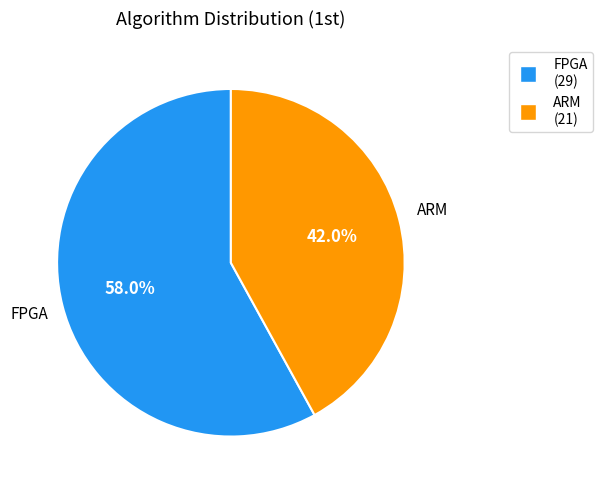

Which has a higher value, ARM or FPGA?

FPGA